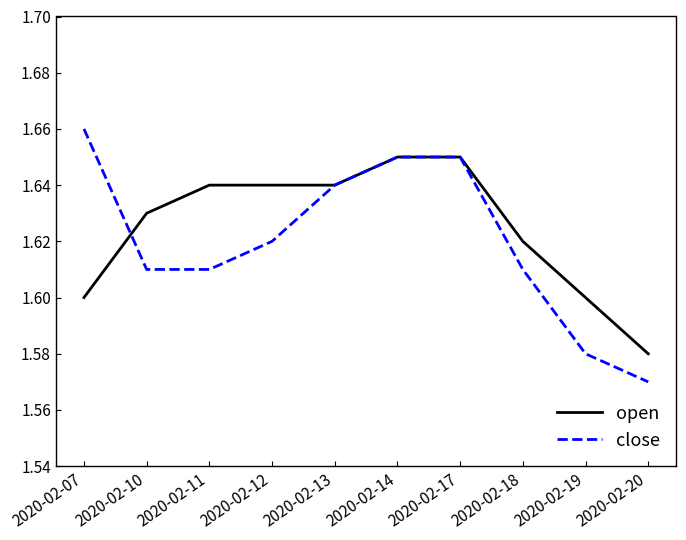

Is it true that open equals 1.6 at 2020-02-11?

True